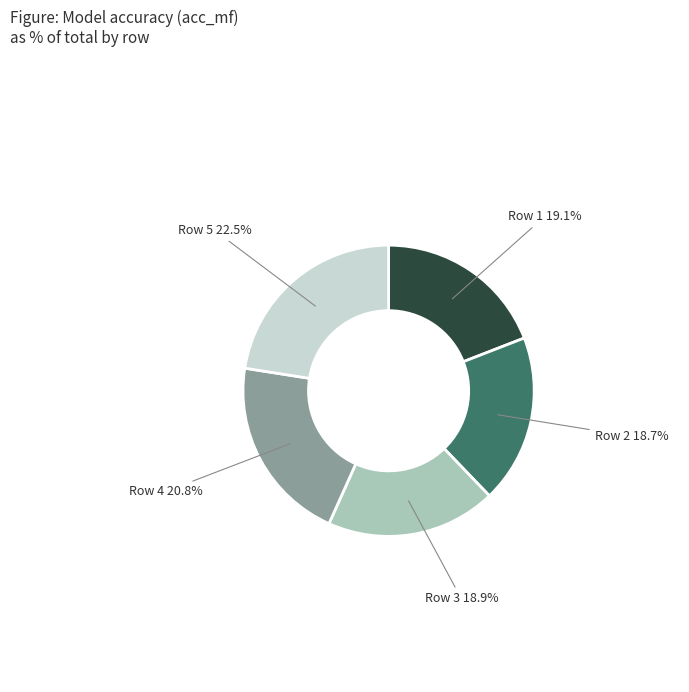

Is there a majority slice in this chart?

No